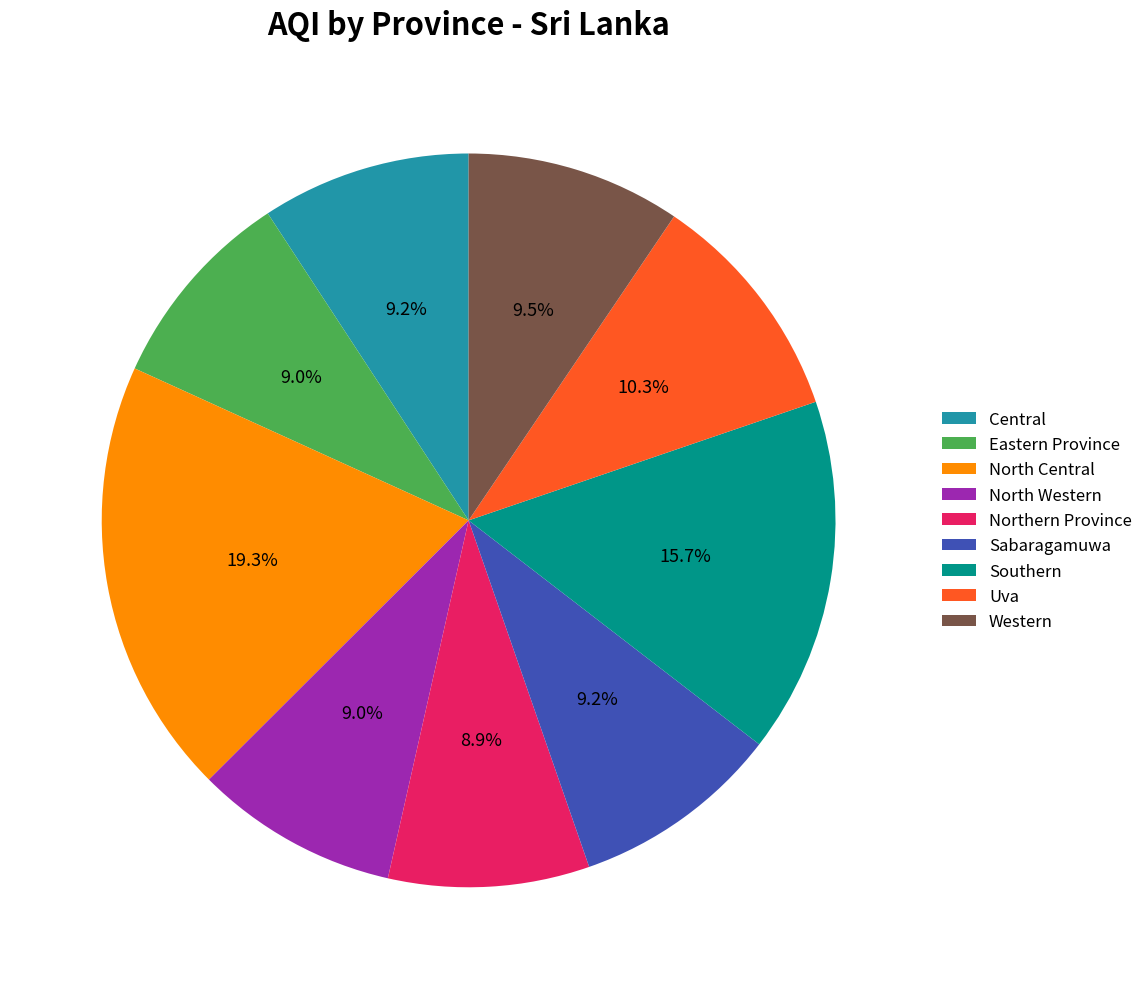

To the nearest percent, what percentage of the pie is Eastern Province?

9%